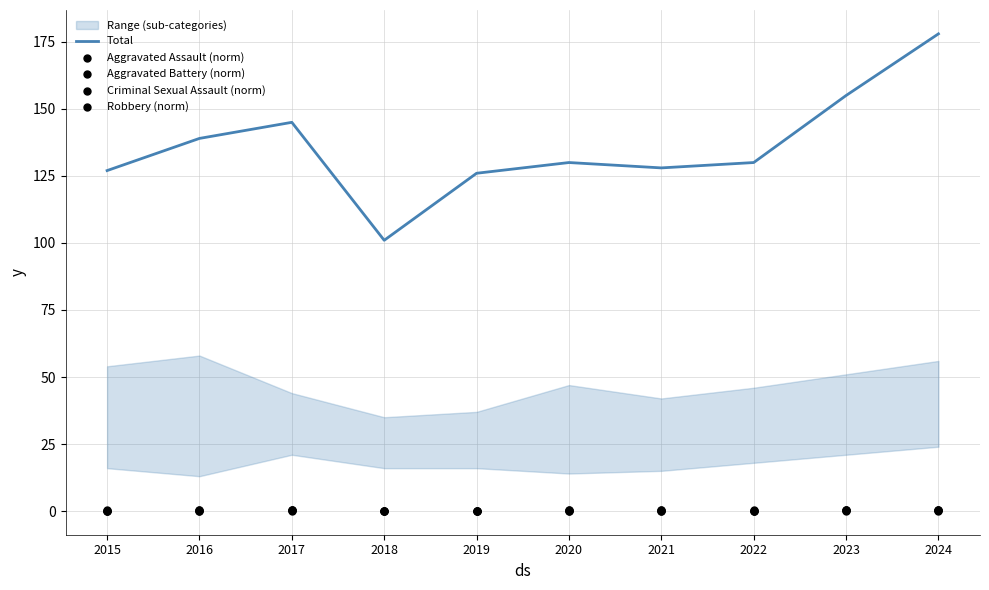

At which category is the sum across all series the highest?

2024